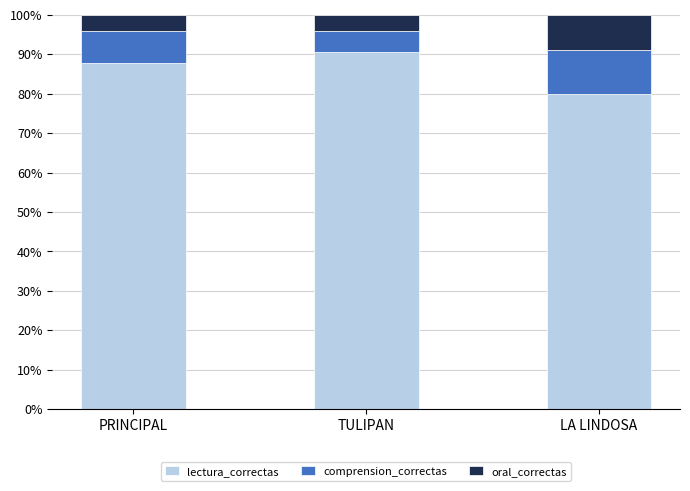

Are the bars grouped side by side (vs. stacked)?

No